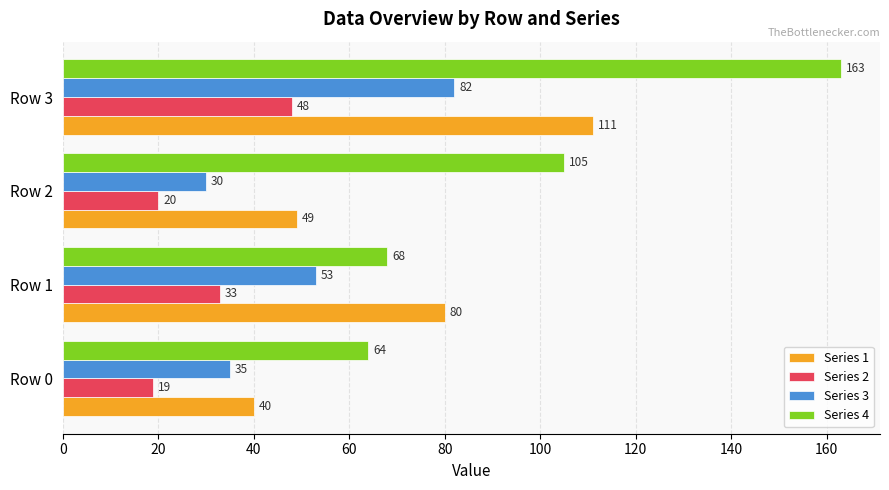

The value of Series 2 at Row 1 is 14. True or false?

False